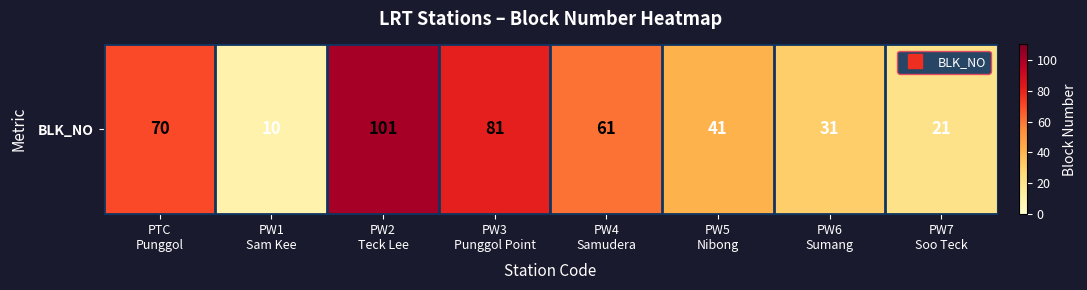

At which category does the chart reach its peak across all series?

PW2
Teck Lee